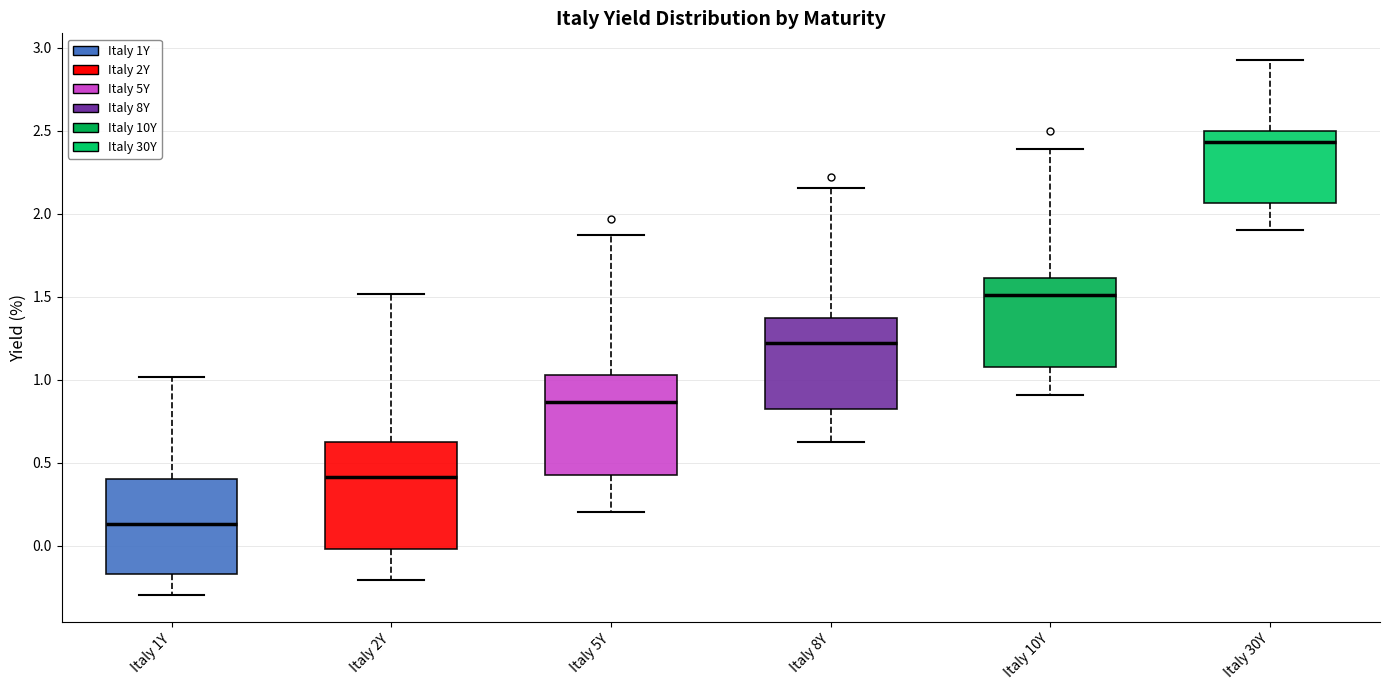

Reading left to right, read every box against the y-axis: the position of its median line, the range the box covers, and the ends of its whiskers. The values are not printed on the chart, so give them approximately, as read against the axis.

Italy 1Y: median 0.15, box -0.15 to 0.40, whiskers -0.30 to 1.00
Italy 2Y: median 0.40, box 0.00 to 0.65, whiskers -0.20 to 1.50
Italy 5Y: median 0.85, box 0.45 to 1.05, whiskers 0.20 to 1.85
Italy 8Y: median 1.20, box 0.85 to 1.35, whiskers 0.65 to 2.15
Italy 10Y: median 1.50, box 1.10 to 1.60, whiskers 0.90 to 2.40
Italy 30Y: median 2.45, box 2.05 to 2.50, whiskers 1.90 to 2.95